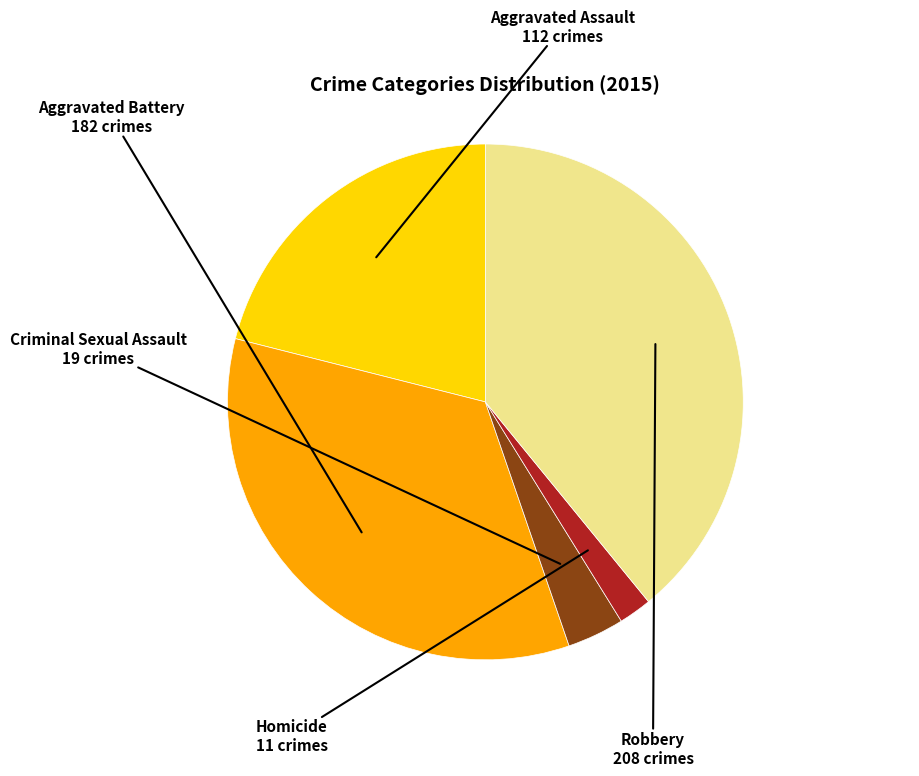

Which slice is the largest?

Robbery